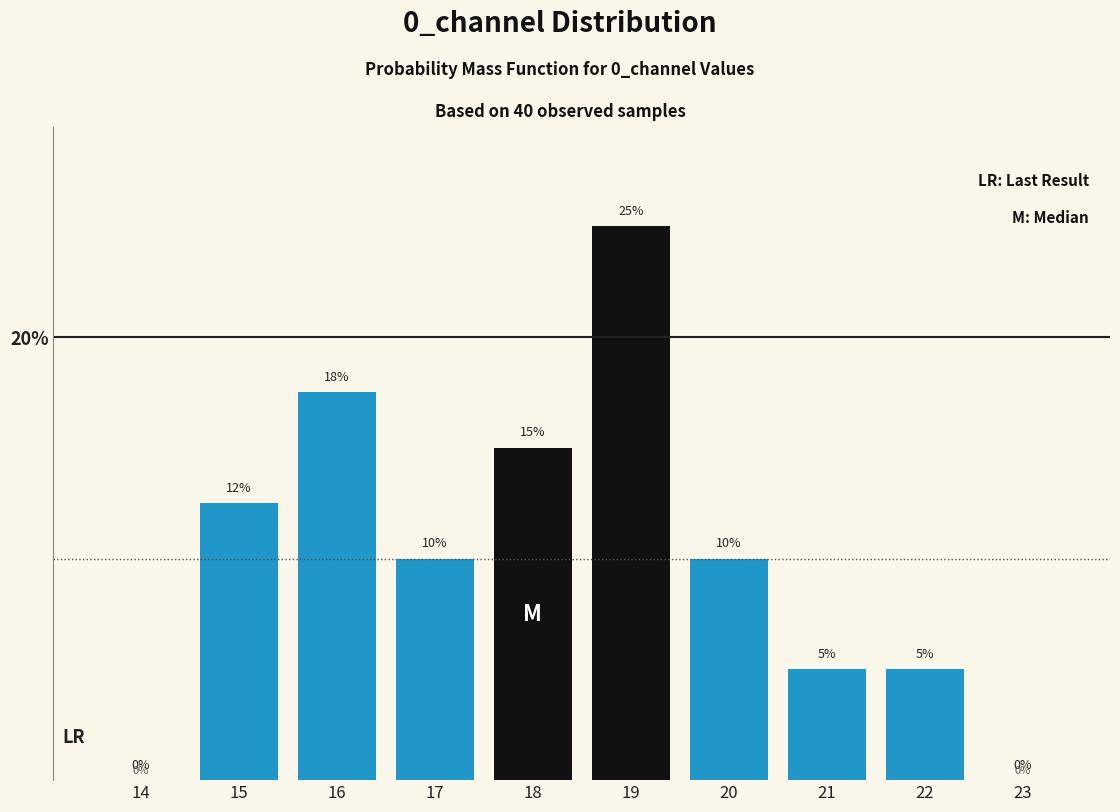

Which has a higher value, 20 or 22?

20